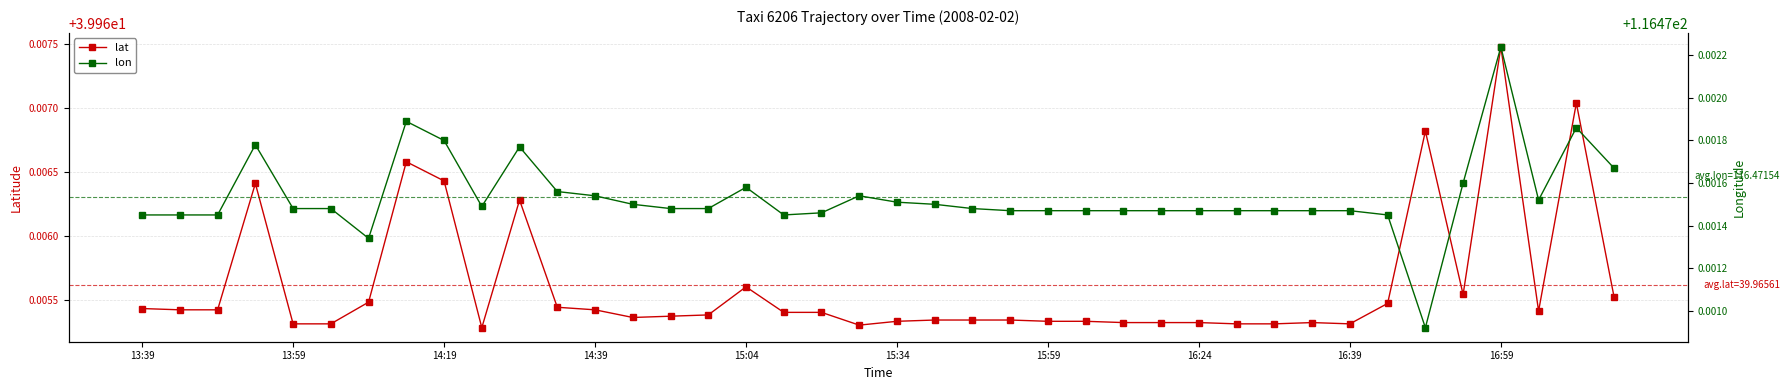

True or false: lon and lat cross at least once.

False